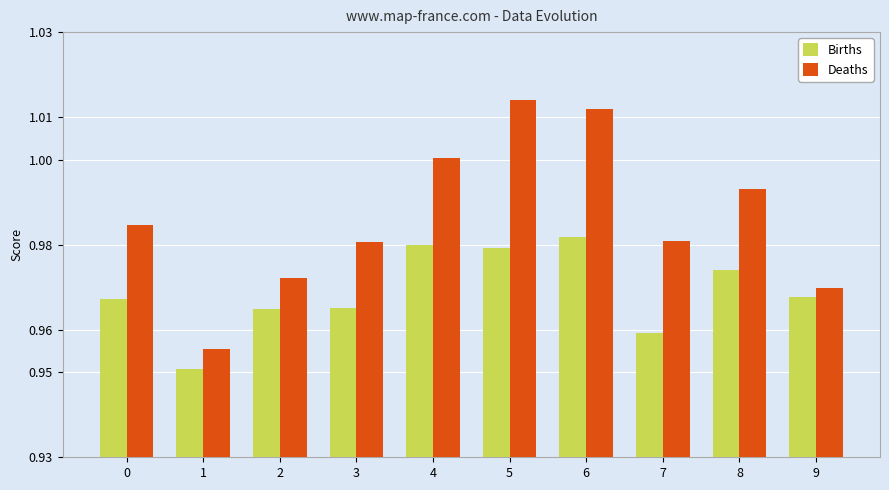

How many data points does each series have?

10